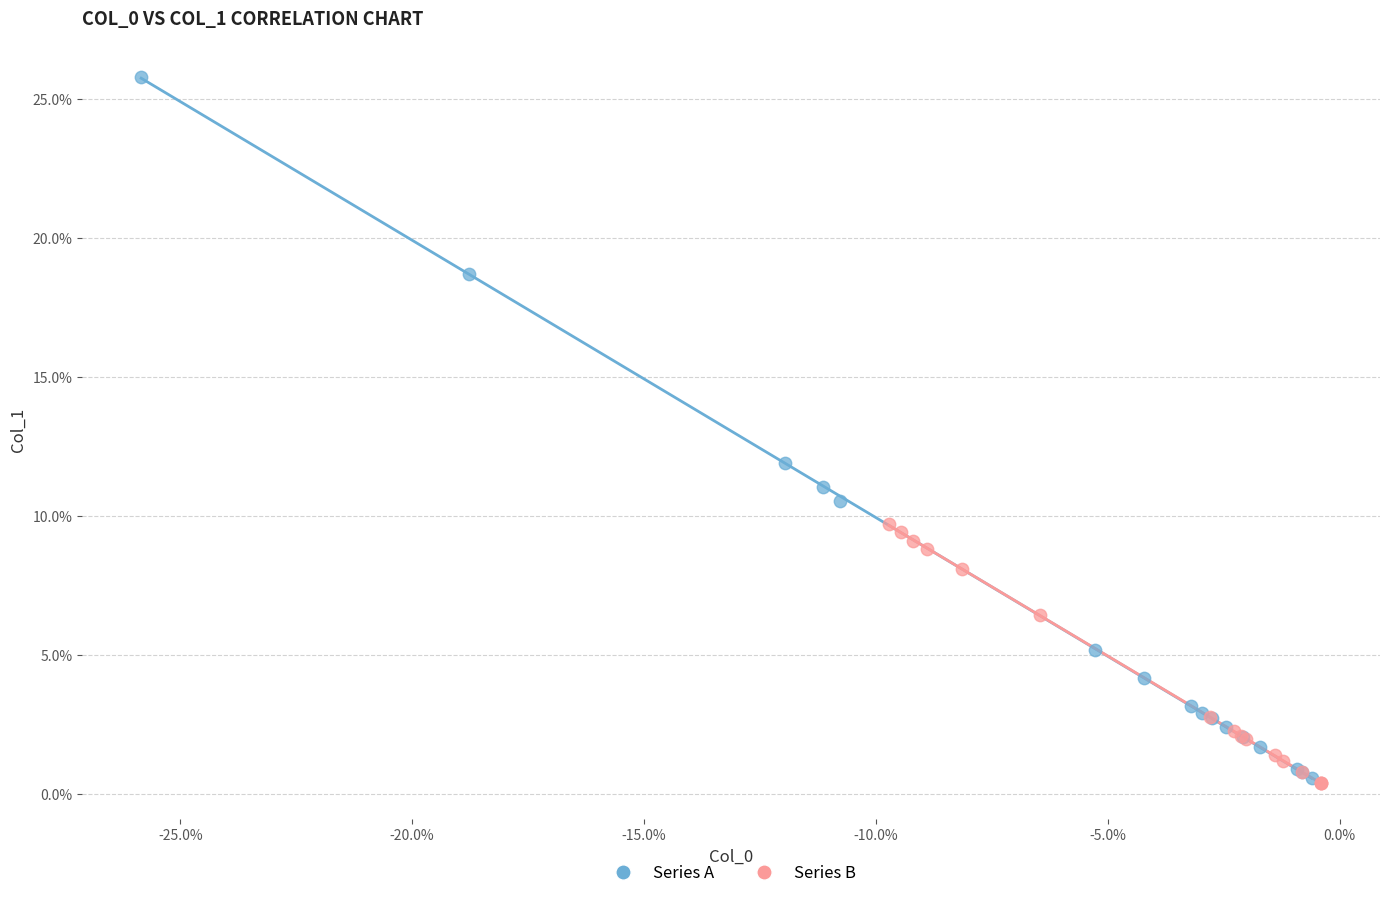

What are all the series names shown in the legend?

Series A, Series B